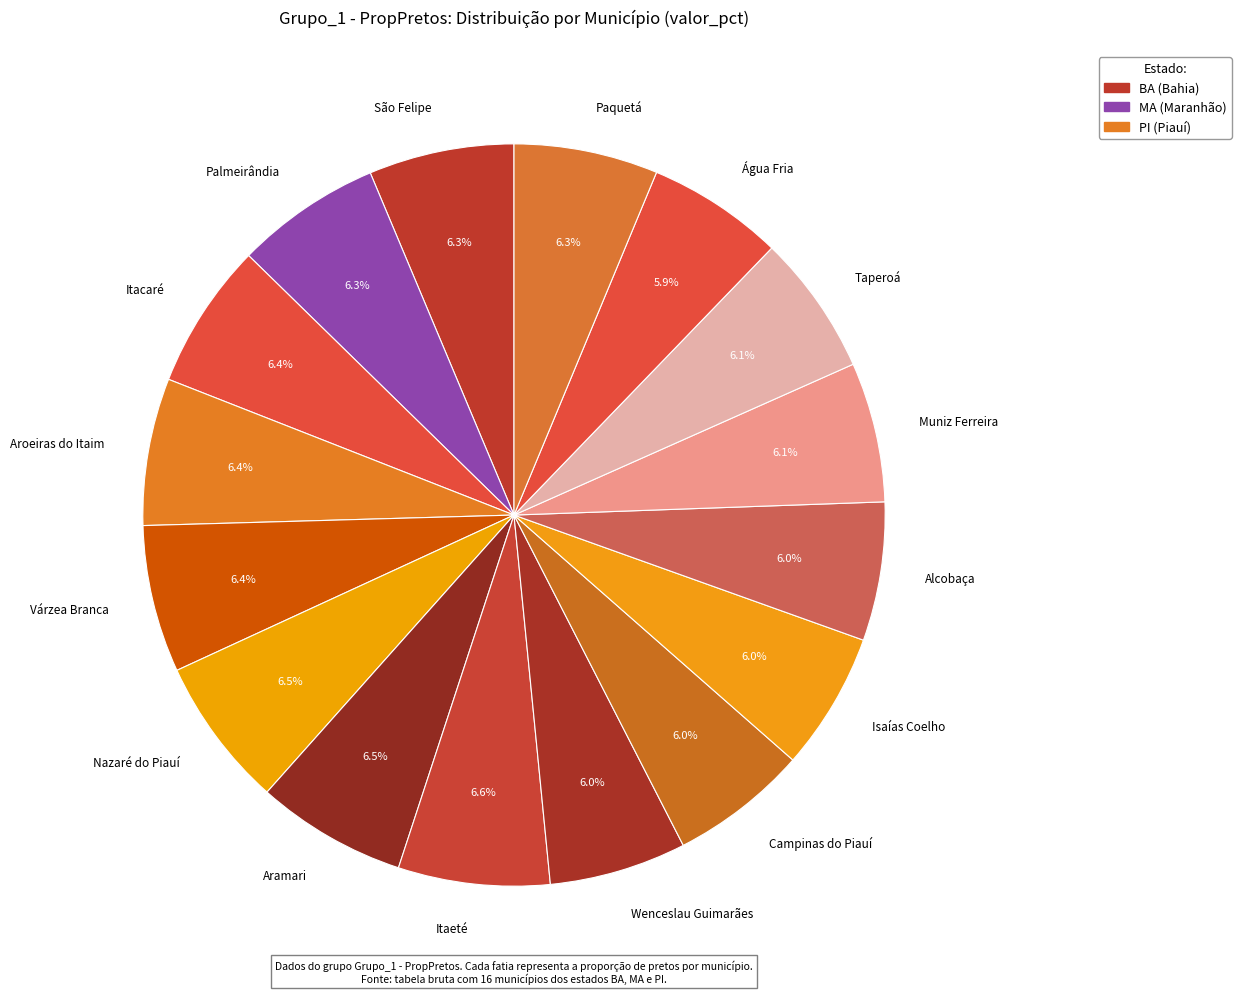

Do Aroeiras do Itaim and São Felipe together represent more than half of the pie?

No